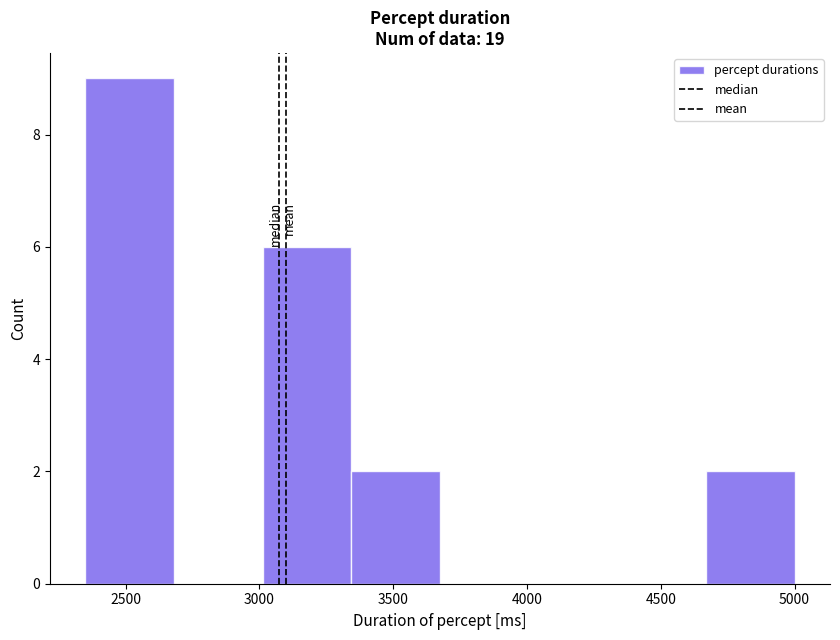

How tall is the bar that spans 4650 to 5000 on the x-axis? Neither the bar edges nor the heights are printed on the chart, so give them approximately, as read against the axes.

2